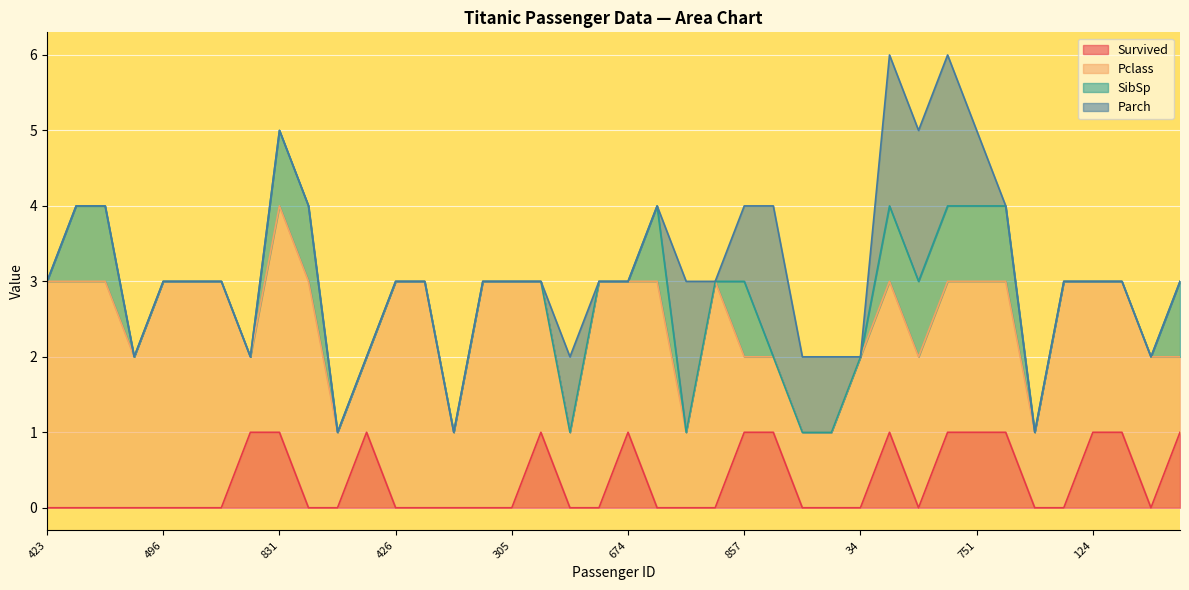

Reading left to right, list all the values displayed in this chart.

Survived: 423=0	241=0	112=0	200=0	496=0	355=0	204=0	326=1	831=1	621=0	556=0	56=1	426=0	492=0	352=0	736=0	305=0	18=1	156=0	649=0	674=1	372=0	378=0	407=0	857=1	319=1	103=0	125=0	34=0	473=1	451=0	59=1	751=1	134=1	695=0	512=0	124=1	162=1	675=0	367=1
Pclass: 423=3	241=3	112=3	200=2	496=3	355=3	204=3	326=1	831=3	621=3	556=1	56=1	426=3	492=3	352=1	736=3	305=3	18=2	156=1	649=3	674=2	372=3	378=1	407=3	857=1	319=1	103=1	125=1	34=2	473=2	451=2	59=2	751=2	134=2	695=1	512=3	124=2	162=2	675=2	367=1
SibSp: 423=0	241=1	112=1	200=0	496=0	355=0	204=0	326=0	831=1	621=1	556=0	56=0	426=0	492=0	352=0	736=0	305=0	18=0	156=0	649=0	674=0	372=1	378=0	407=0	857=1	319=0	103=0	125=0	34=0	473=1	451=1	59=1	751=1	134=1	695=0	512=0	124=0	162=0	675=0	367=1
Parch: 423=0	241=0	112=0	200=0	496=0	355=0	204=0	326=0	831=0	621=0	556=0	56=0	426=0	492=0	352=0	736=0	305=0	18=0	156=1	649=0	674=0	372=0	378=2	407=0	857=1	319=2	103=1	125=1	34=0	473=2	451=2	59=2	751=1	134=0	695=0	512=0	124=0	162=0	675=0	367=0